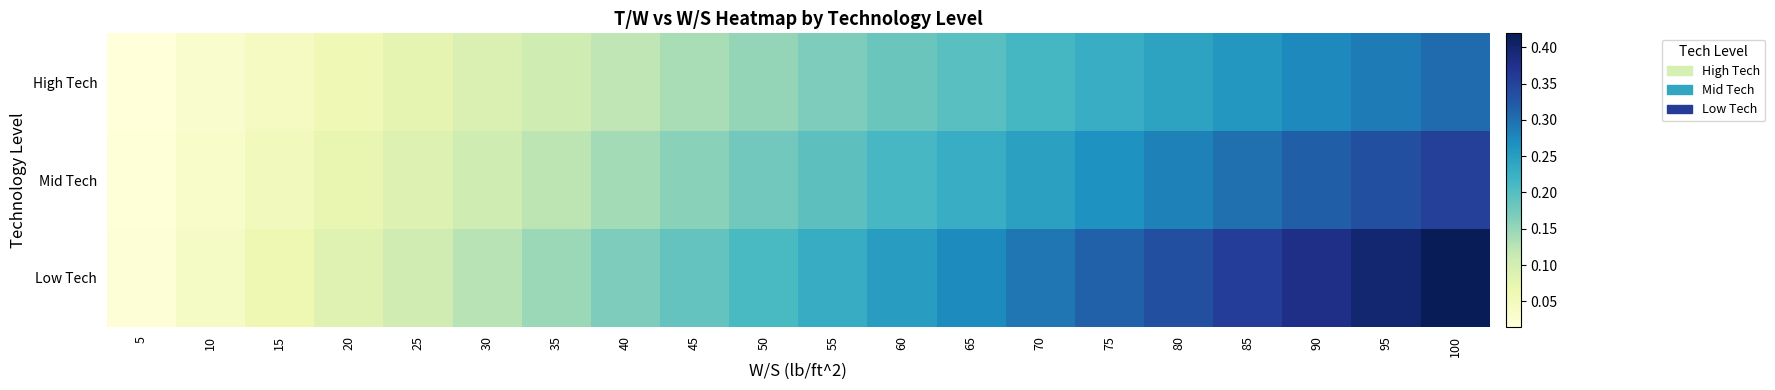

Rank the series at 5 from lowest to highest value.

High Tech, Mid Tech, Low Tech